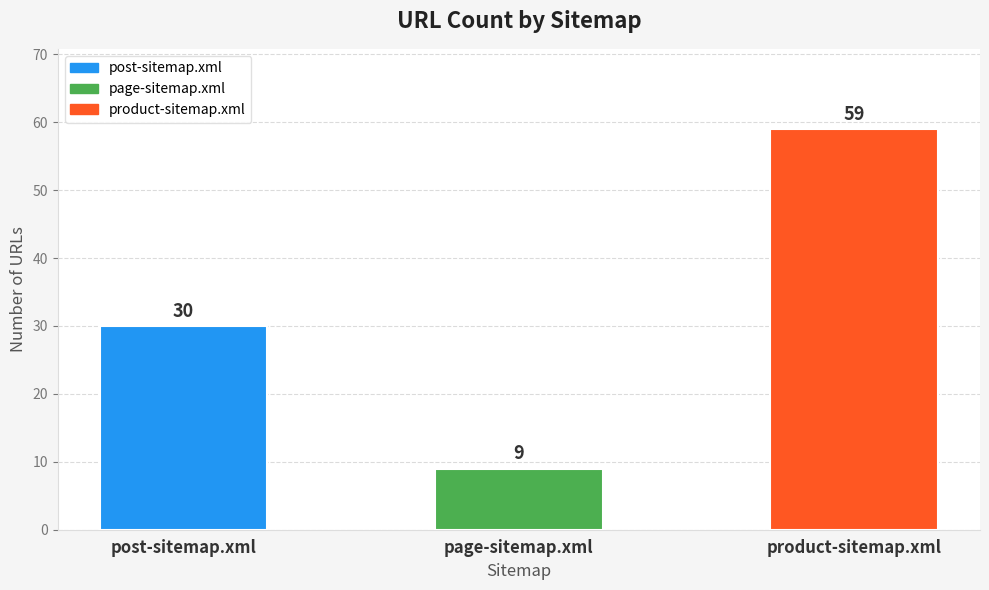

Count the number of categories in the chart.

3